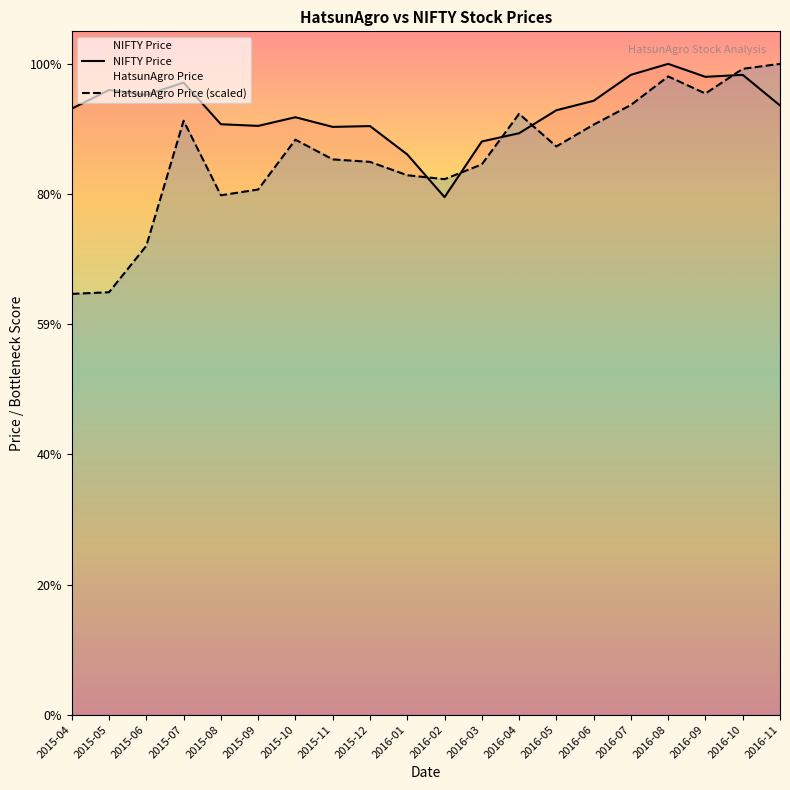

Between which two adjacent categories do HatsunAgro Price (scaled) and NIFTY Price first intersect?

2016-01 and 2016-02